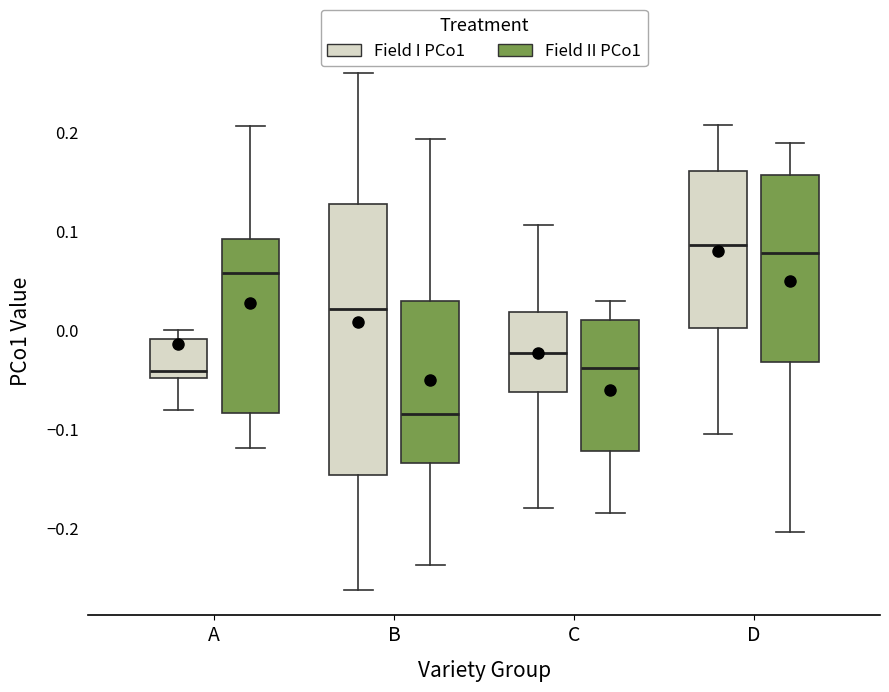

Which box's median line is the lowest?

B (Field II PCo1)